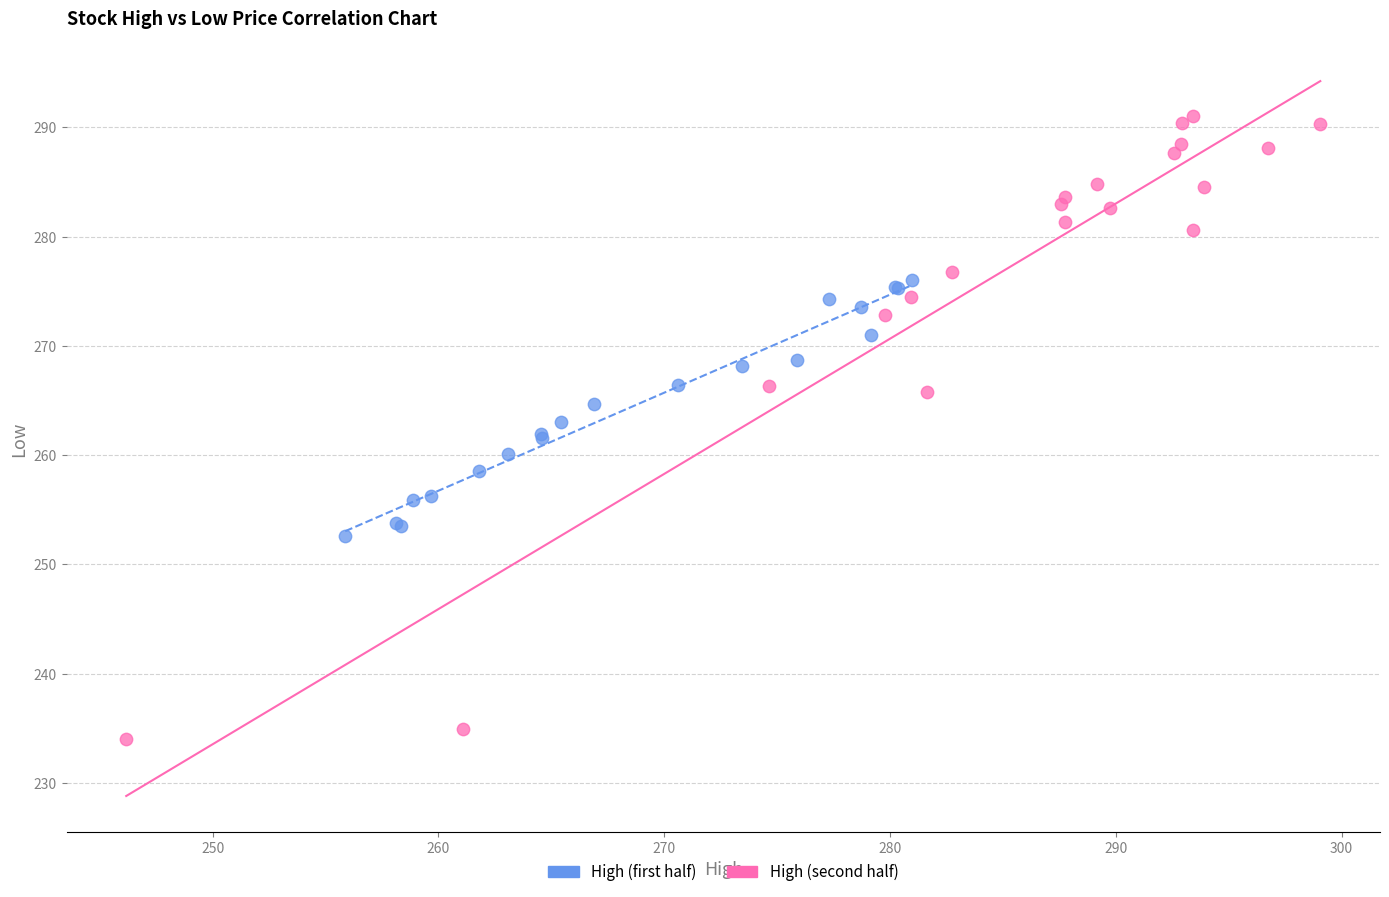

Which series reaches the minimum Y coordinate?

High (second half)